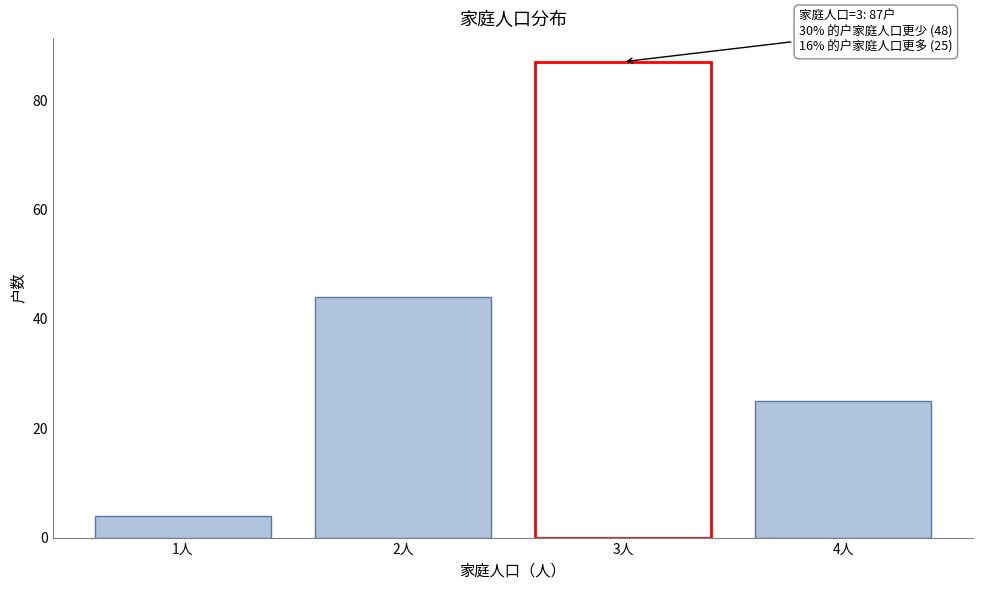

Reading right to left, transcribe all the data shown in this chart.

25	87	44	4